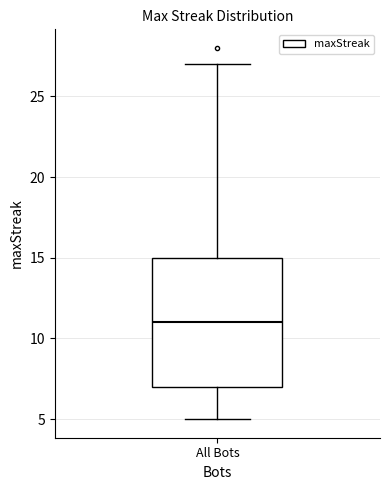

Where is the upper edge of the box for All Bots on the y-axis? The values are not printed on the chart, so give them approximately, as read against the axis.

15